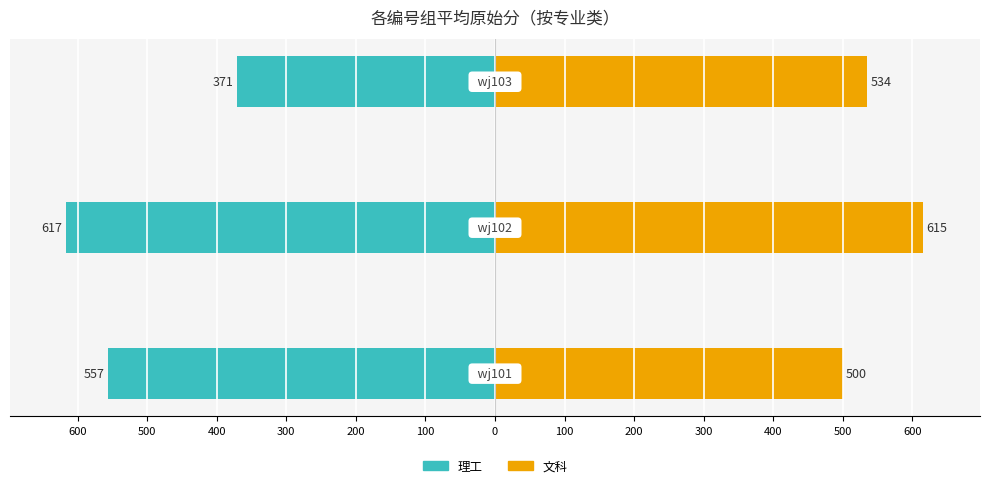

How many series are shown in this chart?

2